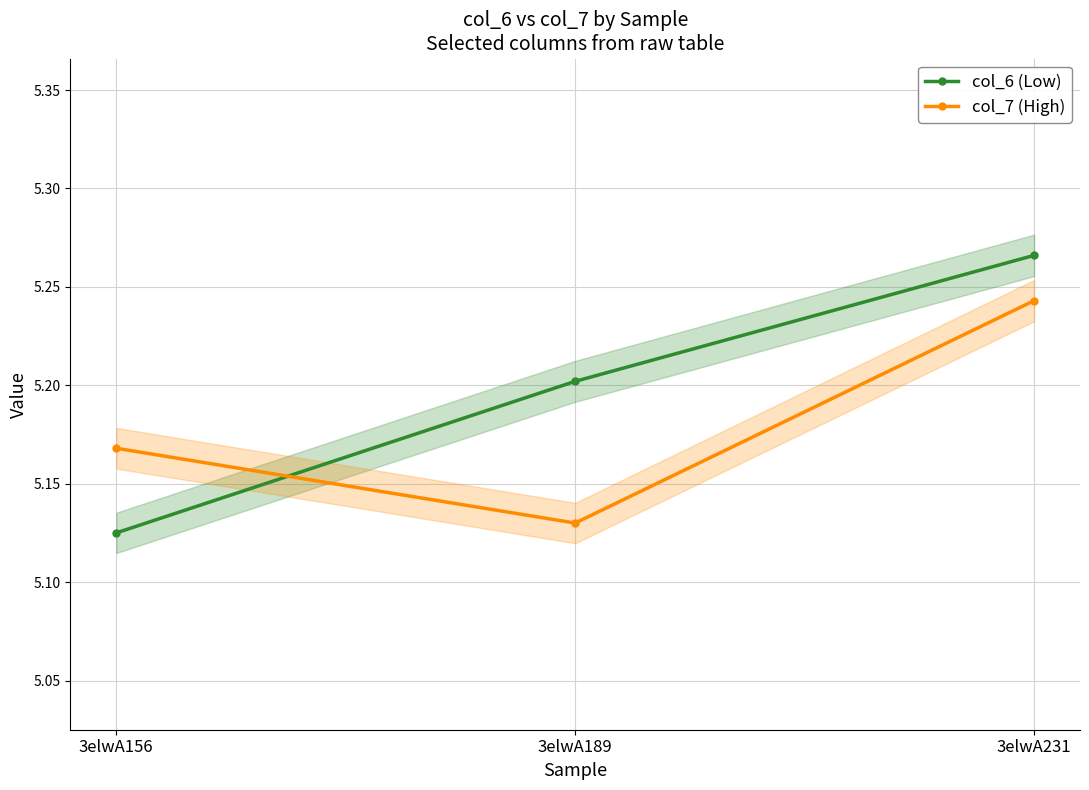

What is the total value across all series at 3elwA189?

10.3